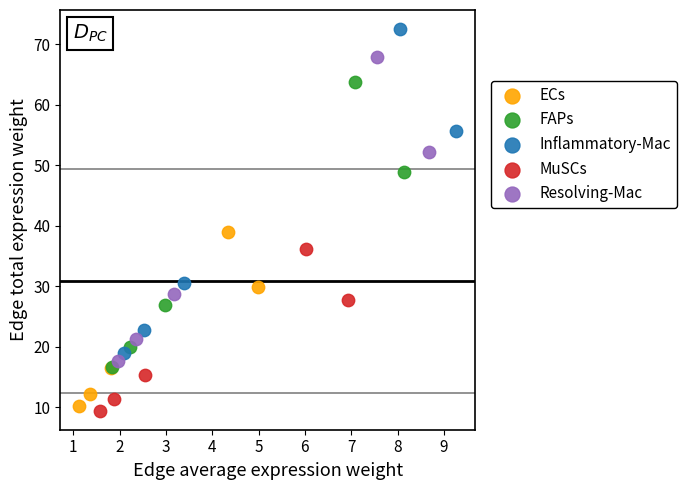

Which series has the largest Y range (max minus min)?

Inflammatory-Mac